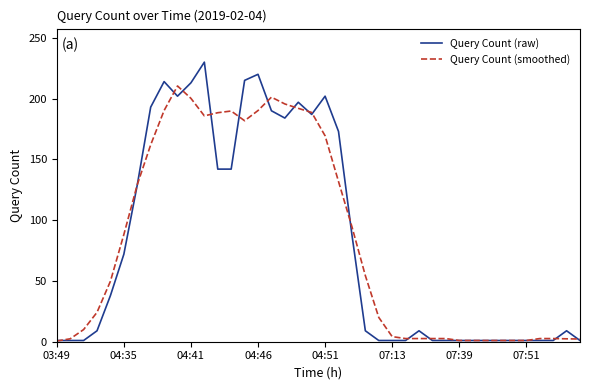

Which series has the widest spread of values?

Query Count (raw)